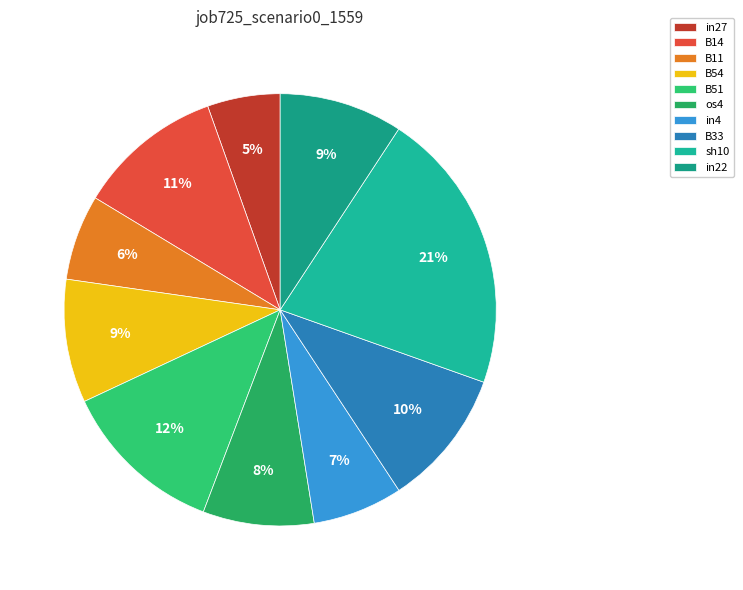

How many slices are in this pie chart?

10